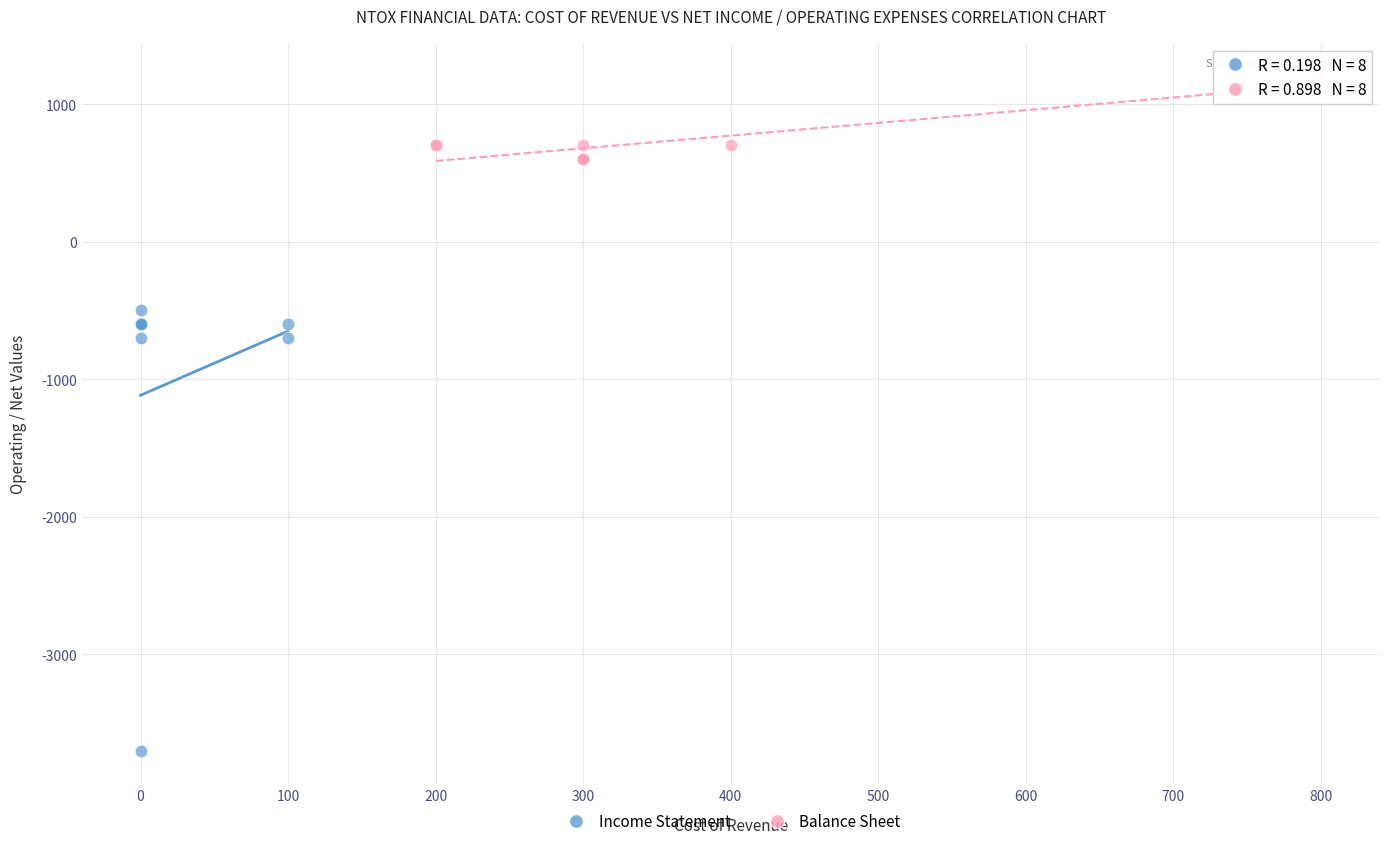

Which series contains the highest Y value?

Balance Sheet